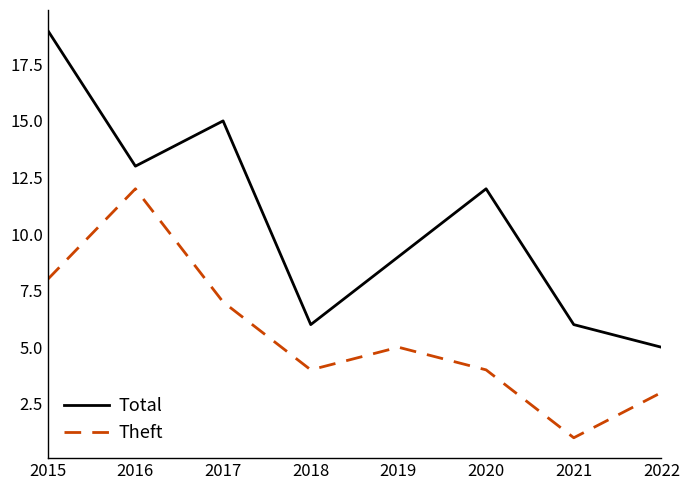

True or false: Theft and Total cross at least once.

False